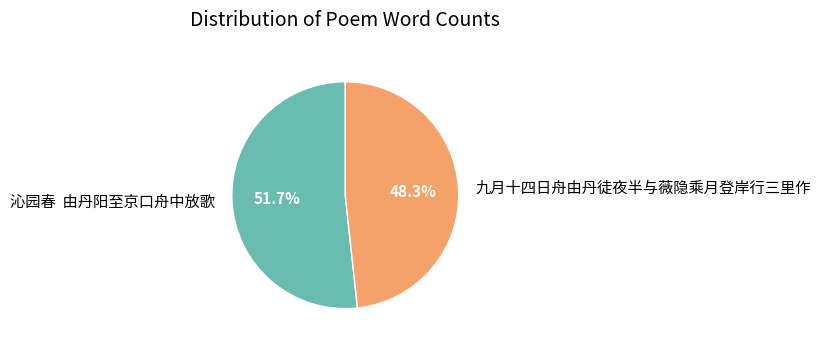

Which category has the smallest portion of the pie?

九月十四日舟由丹徒夜半与薇隐乘月登岸行三里作